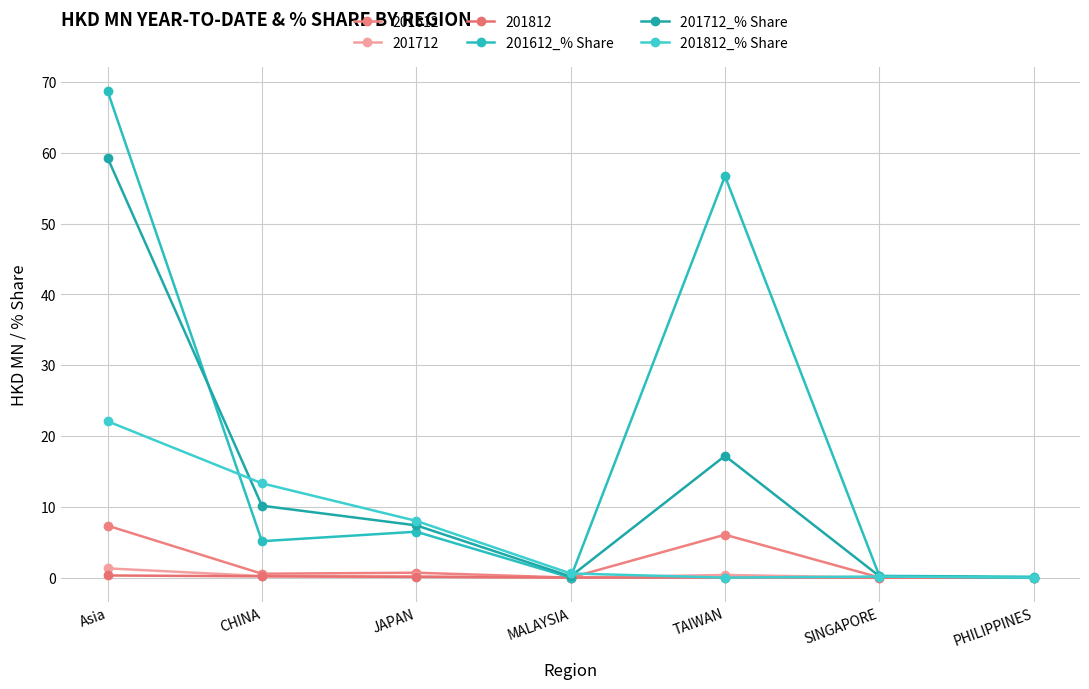

Is this an area chart (filled region under the line)?

No